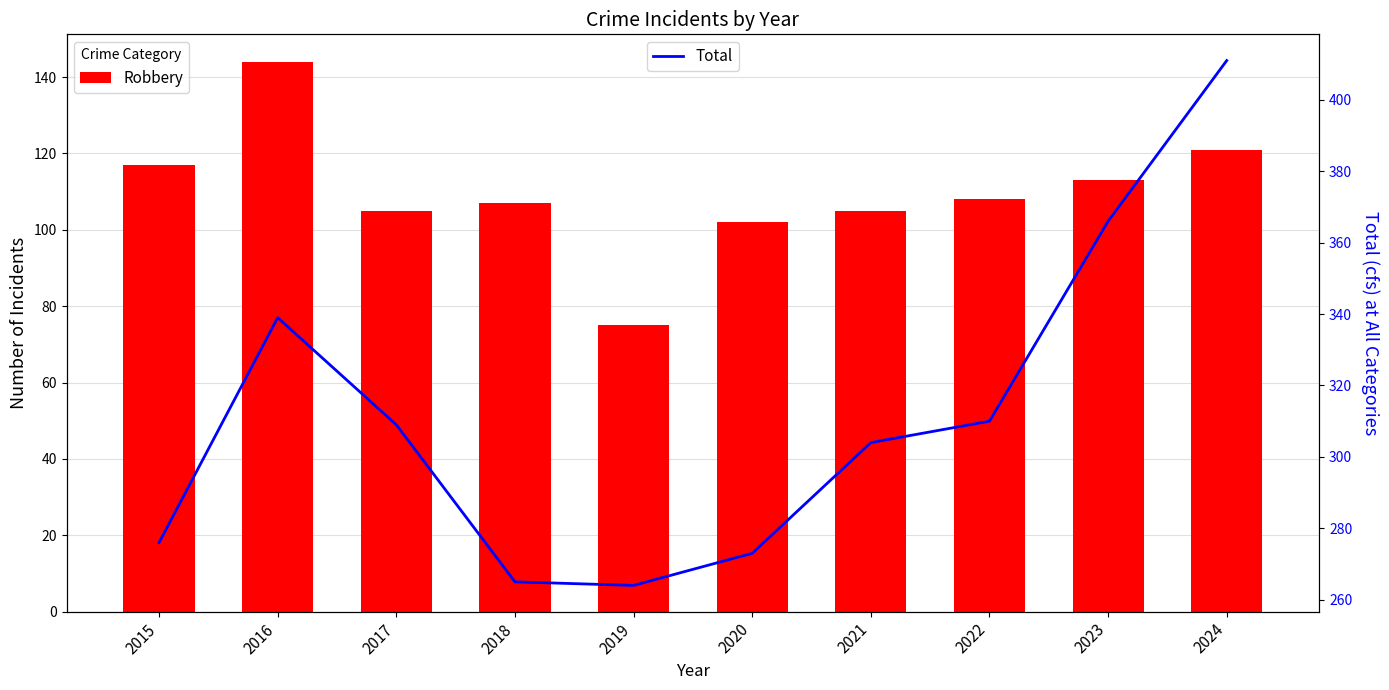

Between 2016 and 2023, which series saw the biggest shift?

Robbery